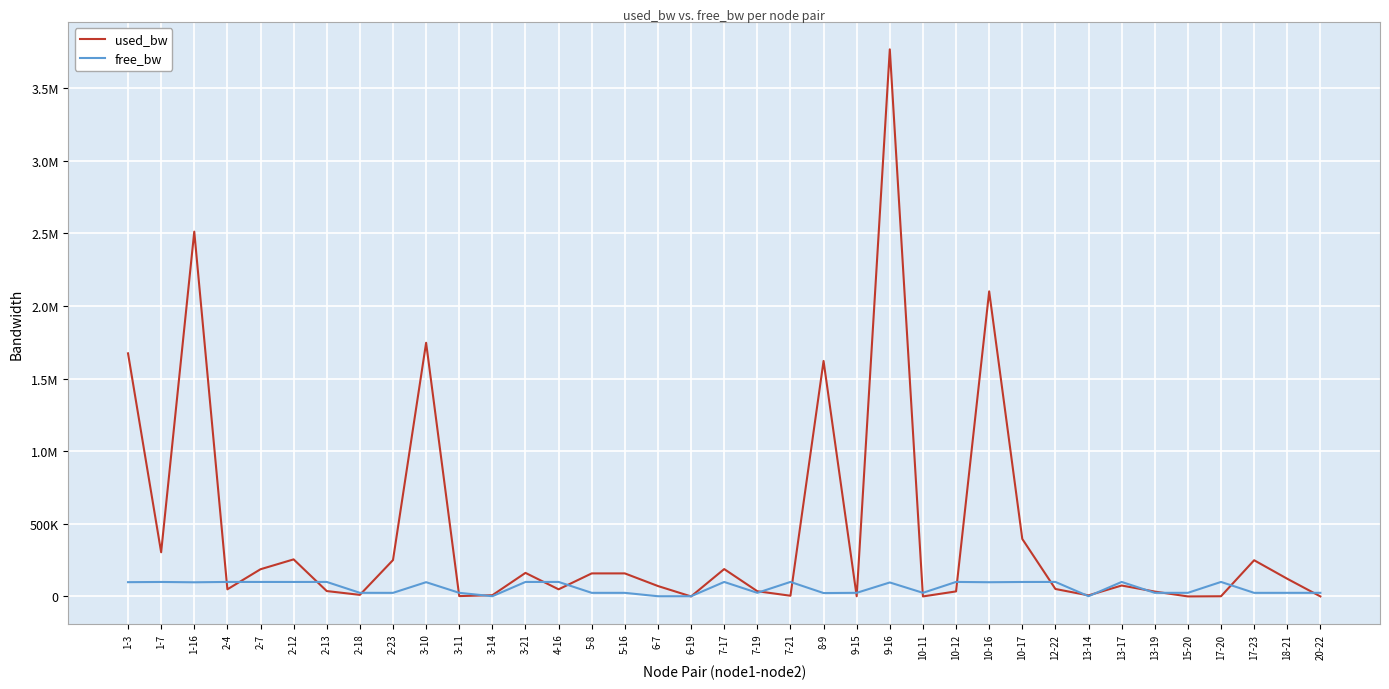

At which label does used_bw first exceed 71694?

1-3